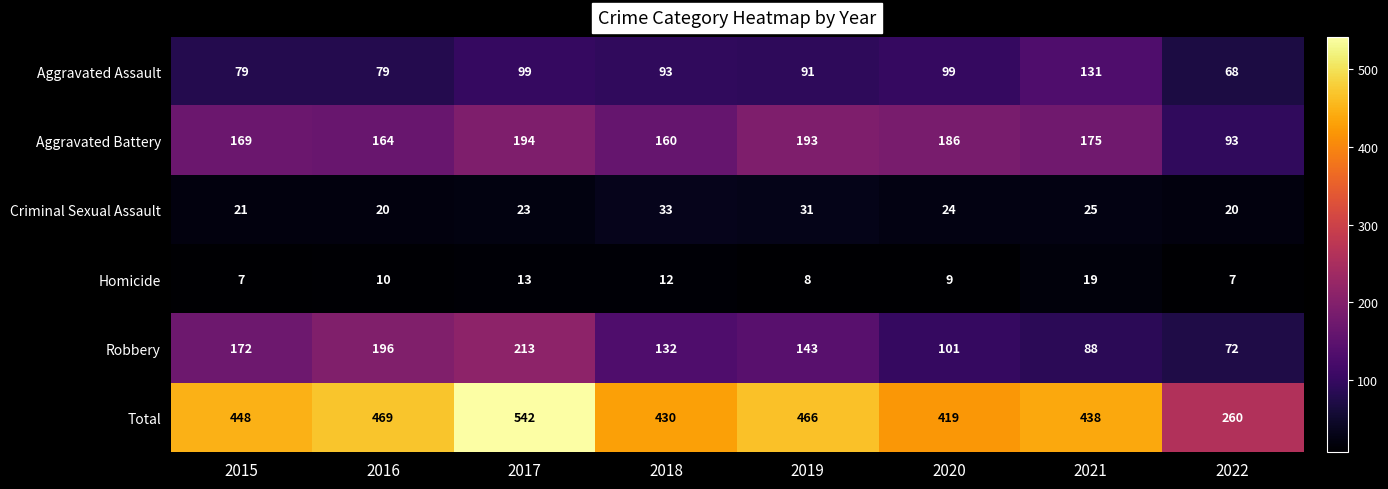

What is the total value across all series at 2020?

838